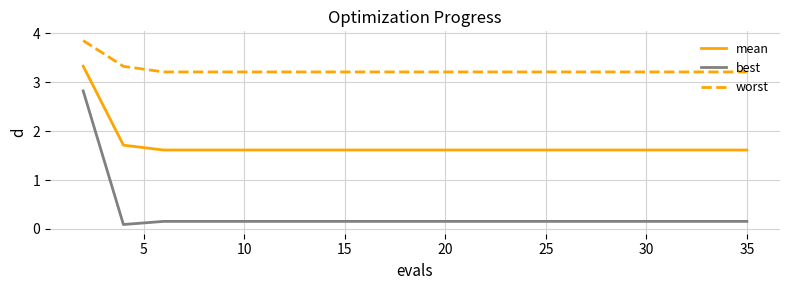

Count the worst values in the range 3 to 4.

19